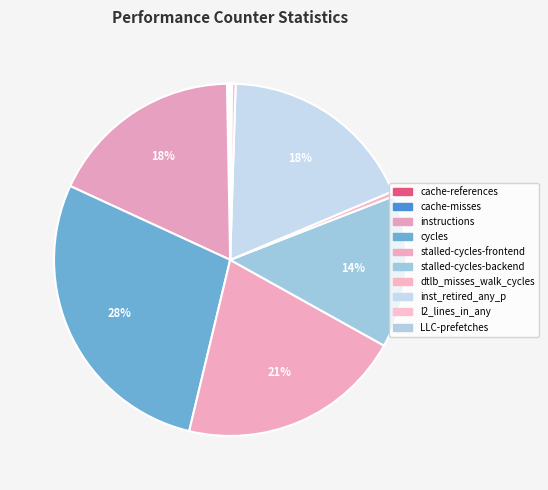

How many segments does this pie chart have?

10